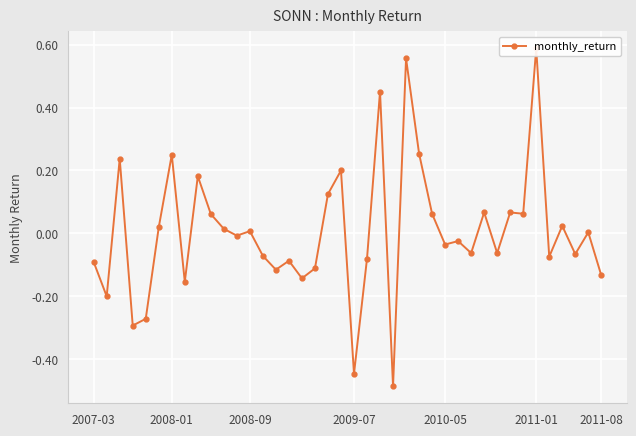

What is the smallest value displayed?

-0.5